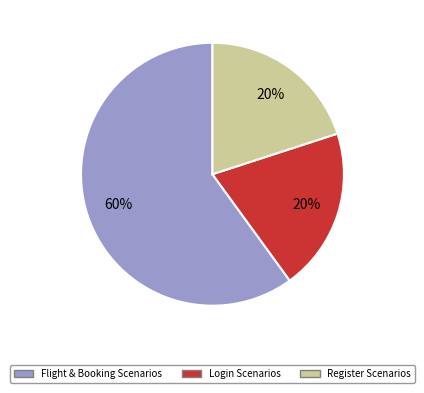

Does Flight & Booking Scenarios represent more than half of the total?

Yes